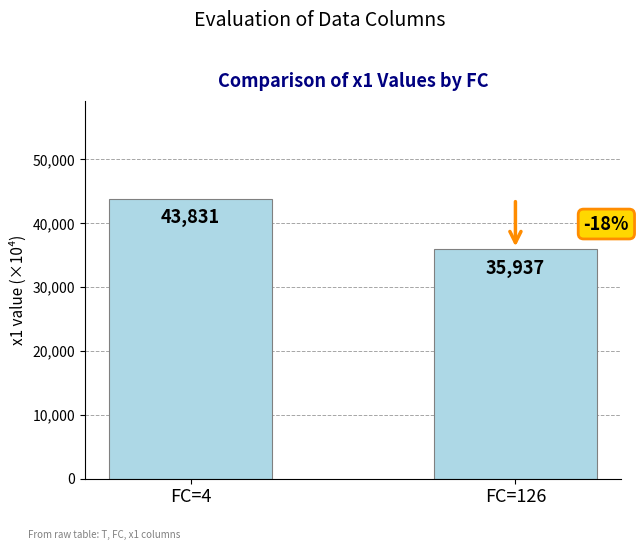

What is the smallest value displayed?

35937.5